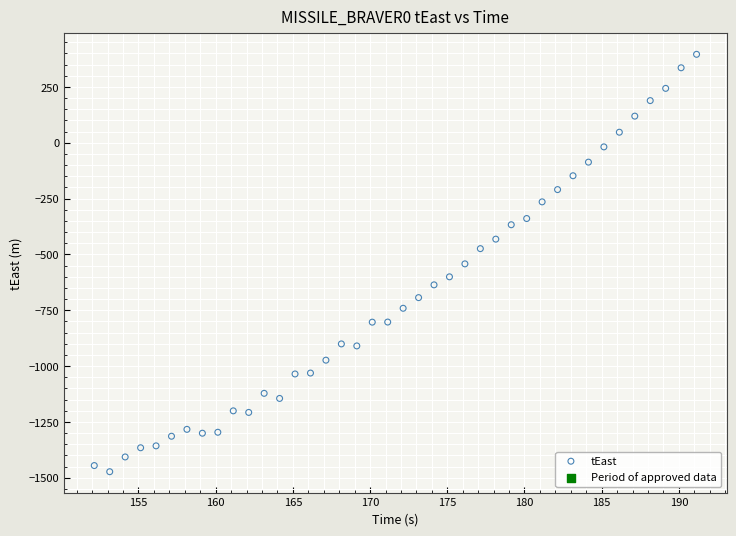

What is the range of X values (max minus min)?

39.0